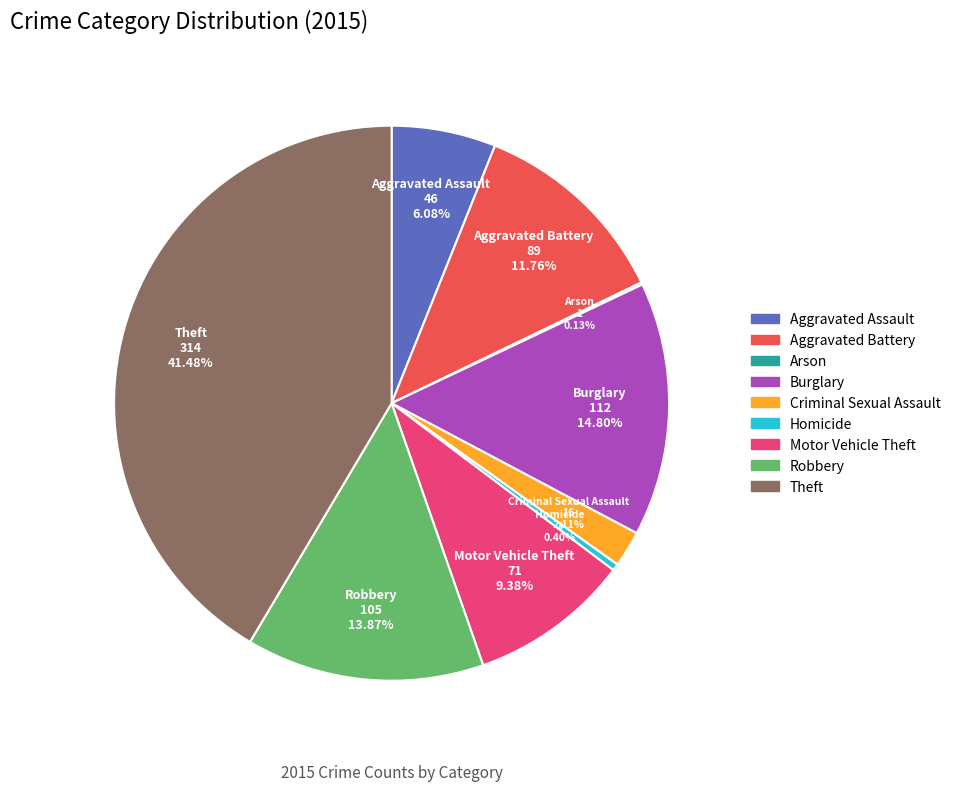

Combined, do Robbery and Burglary account for over 50%?

No